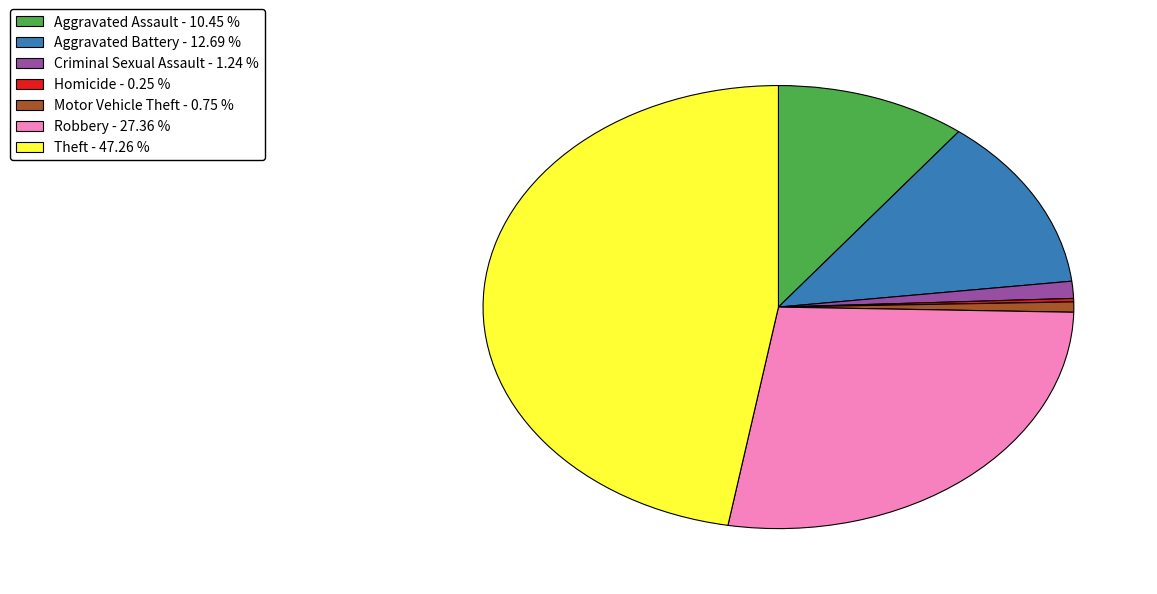

Does any single category account for the majority?

No